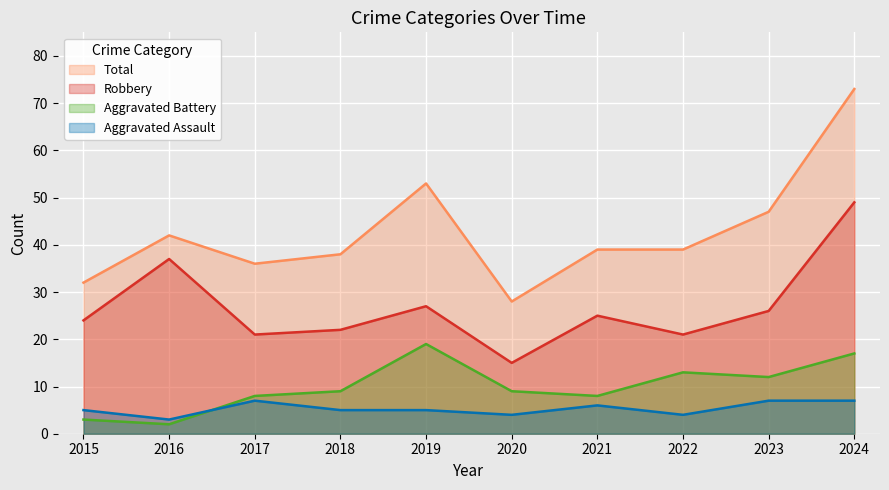

At which category does Aggravated Battery reach its first local valley?

2016